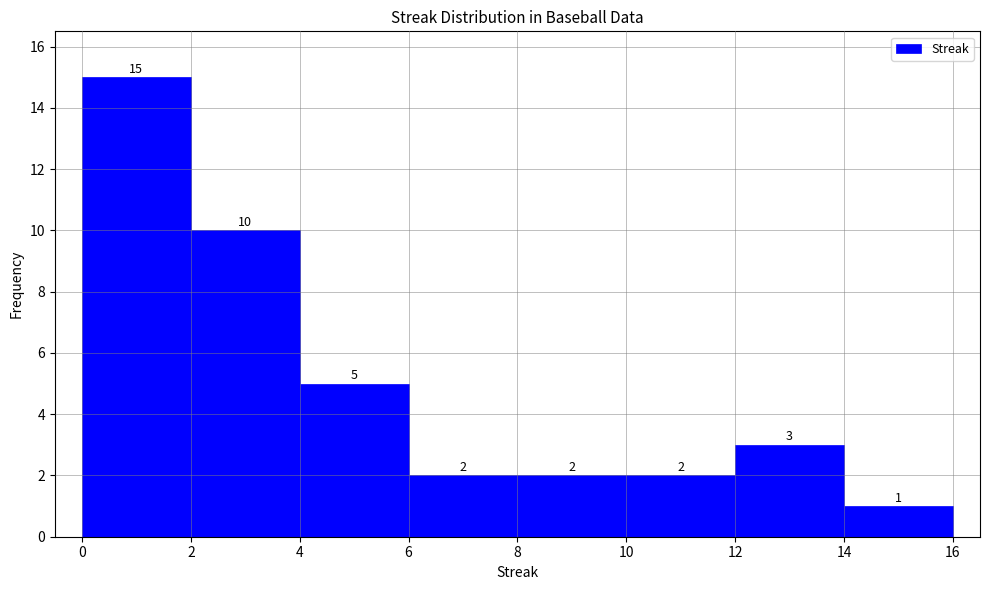

Which range on the x-axis has the tallest bar?

0 to 2